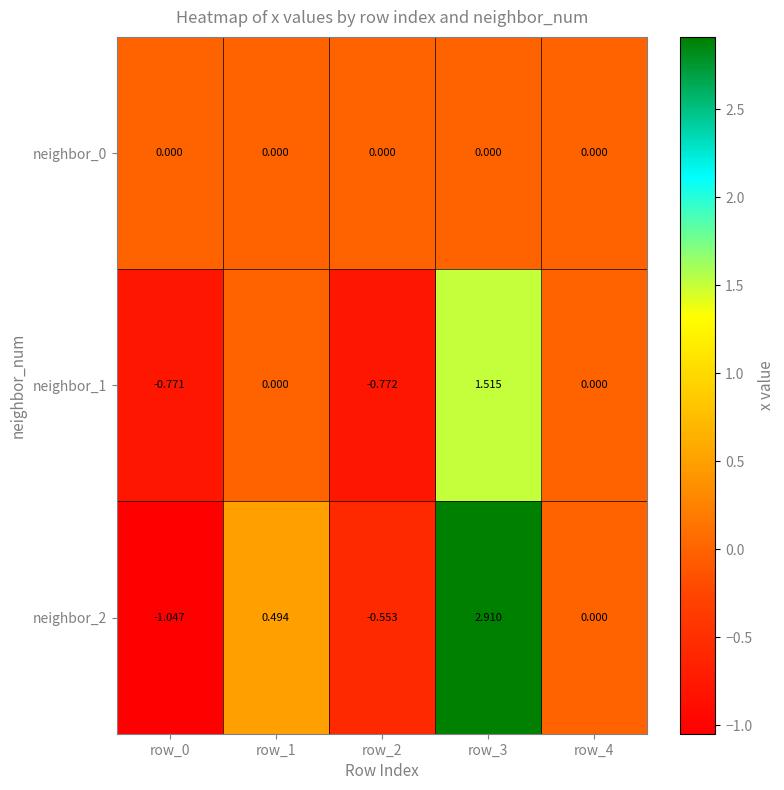

Is the value of neighbor_2 at row_3 greater than the value of neighbor_0 at row_0?

Yes